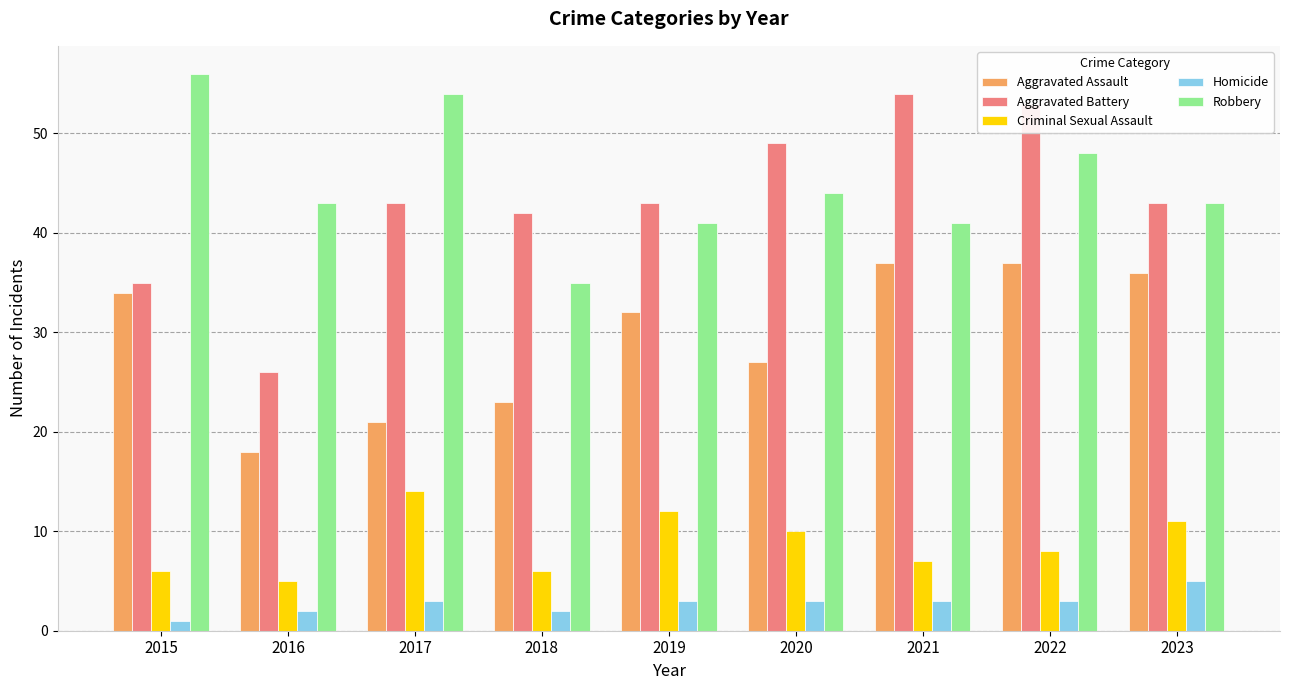

What is the spread (max minus min) of values at 2017?

51